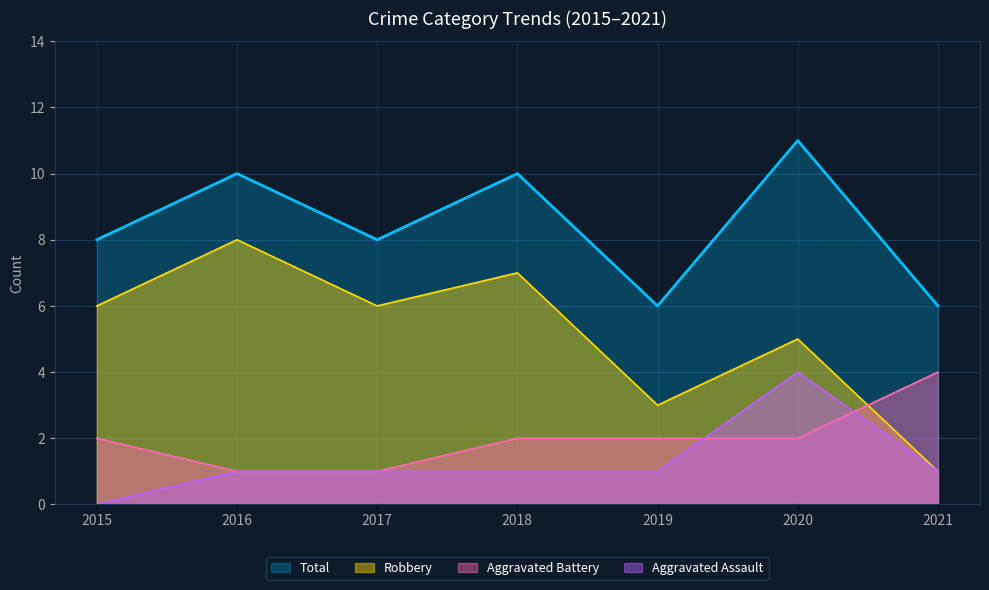

Read the Robbery value at 2017.

6